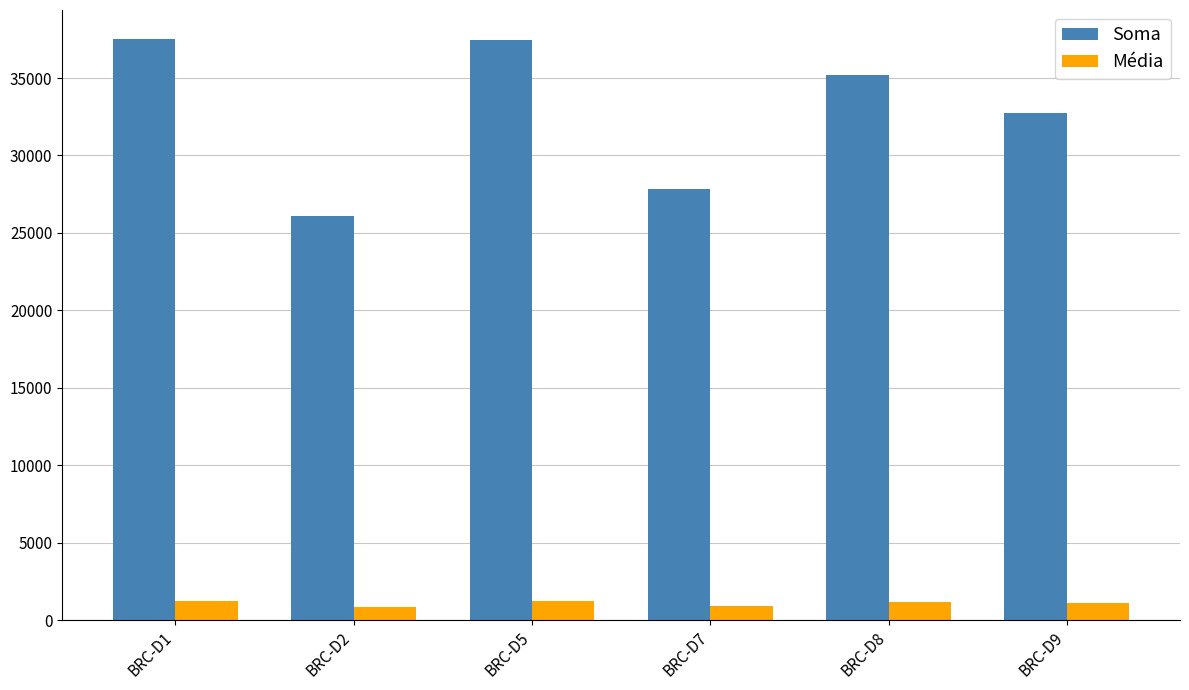

What is the sum of all Soma values?

196848.0